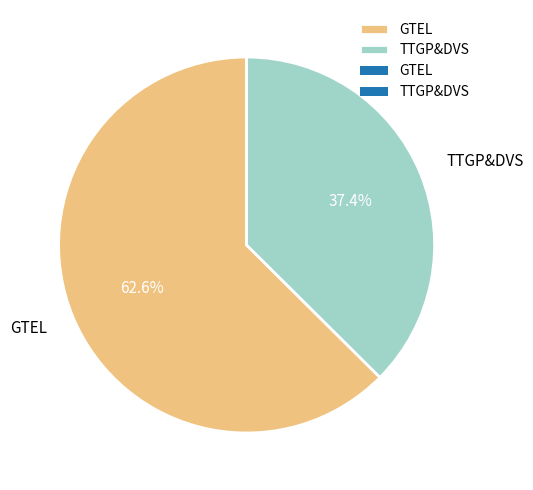

True or false: TTGP&DVS accounts for 32% of the total.

False